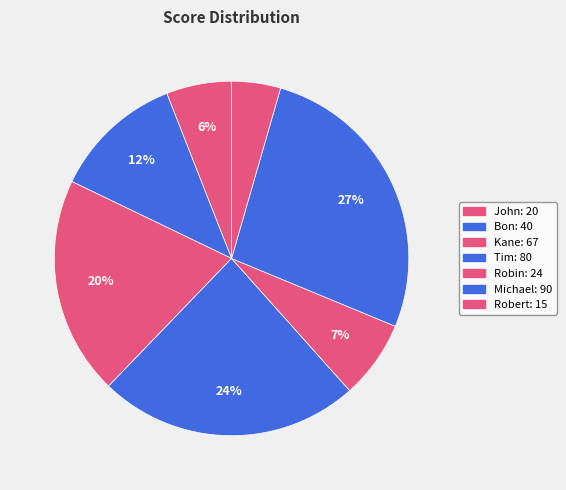

To the nearest percent, what is the combined percentage of Michael and Robin?

34%